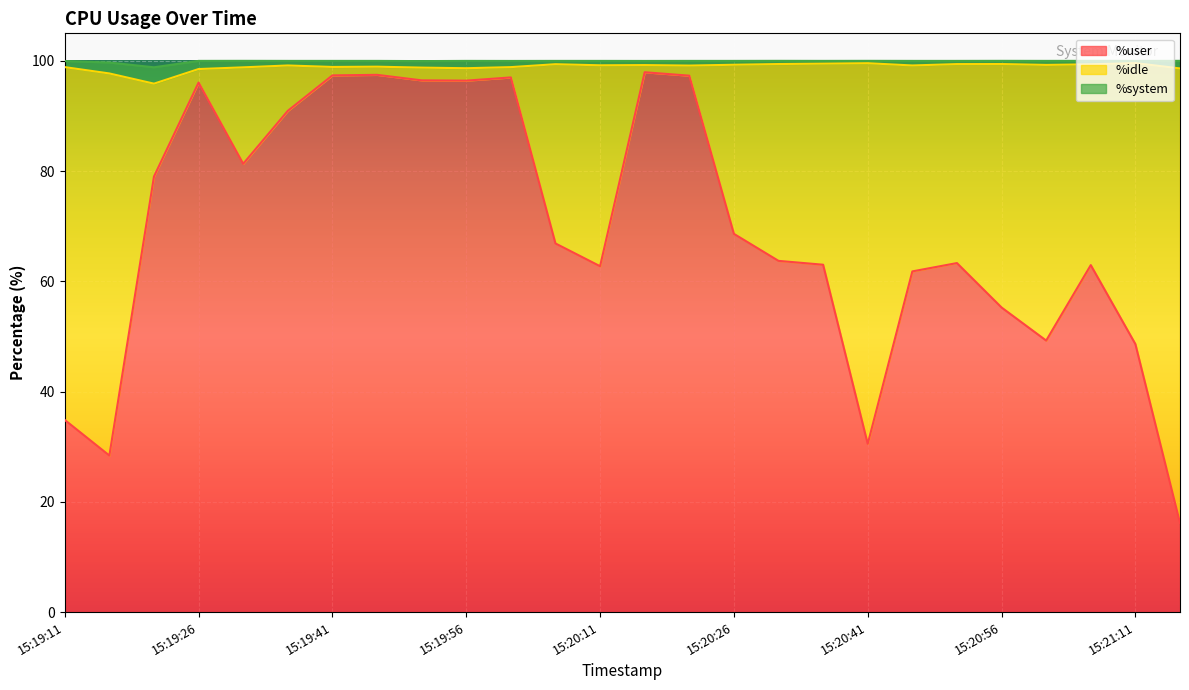

What is the minimum value shown in the chart?

16.2